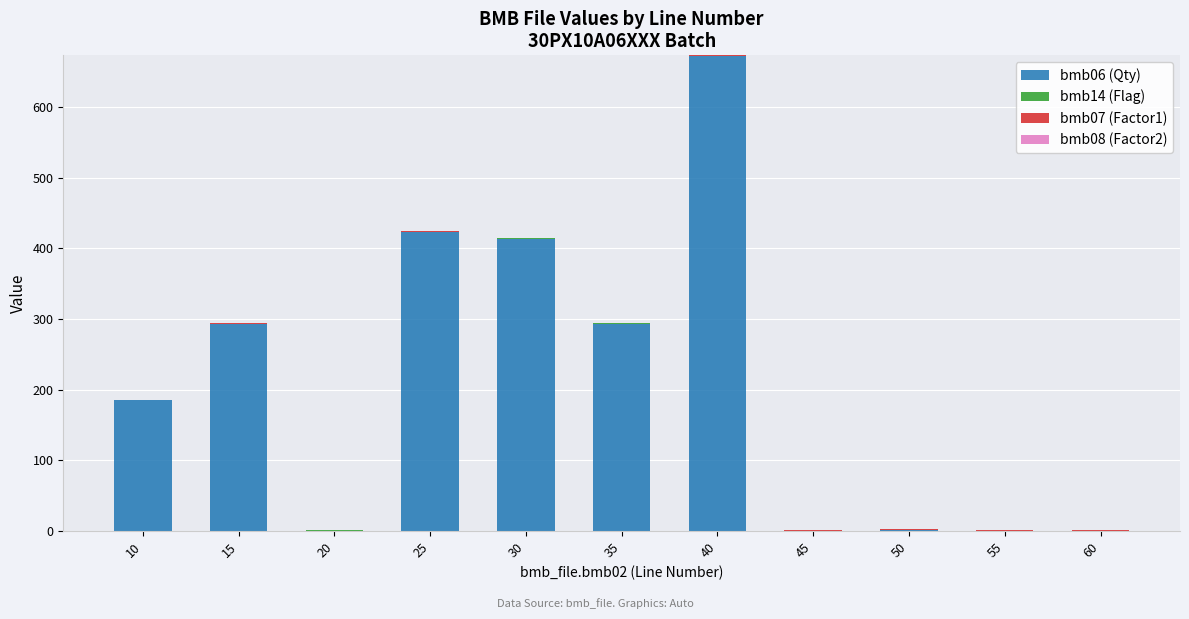

At which category is the sum across all series the highest?

40